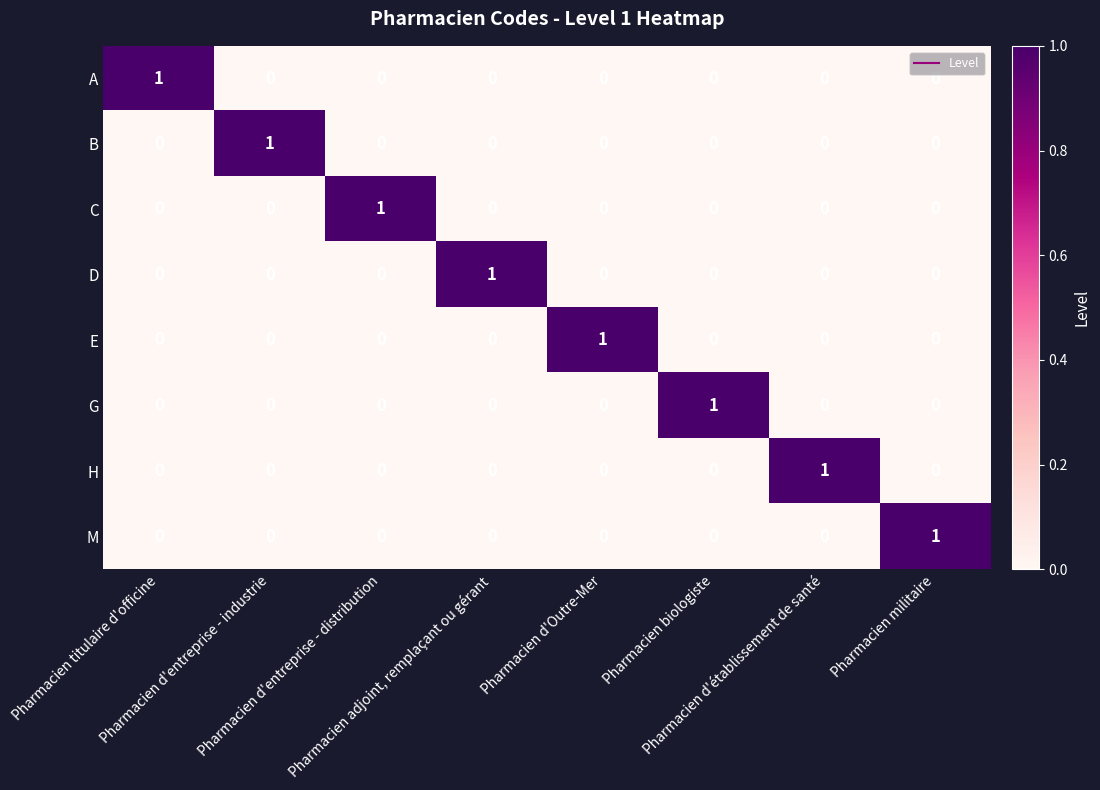

At how many categories does at least one series exceed 0?

8